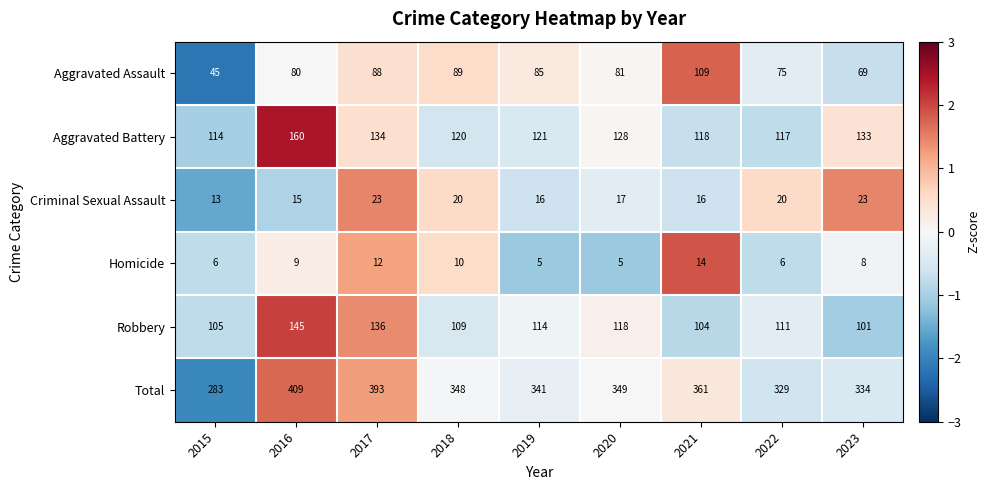

Is it true that Aggravated Assault equals 109 at 2021?

True